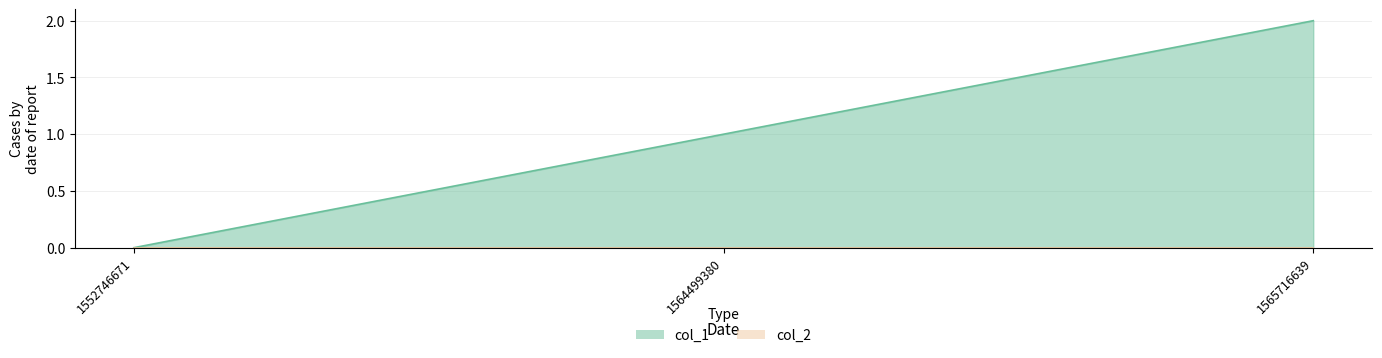

Rank the categories by value from highest to lowest.

1565716639, 1564499380, 1552746671